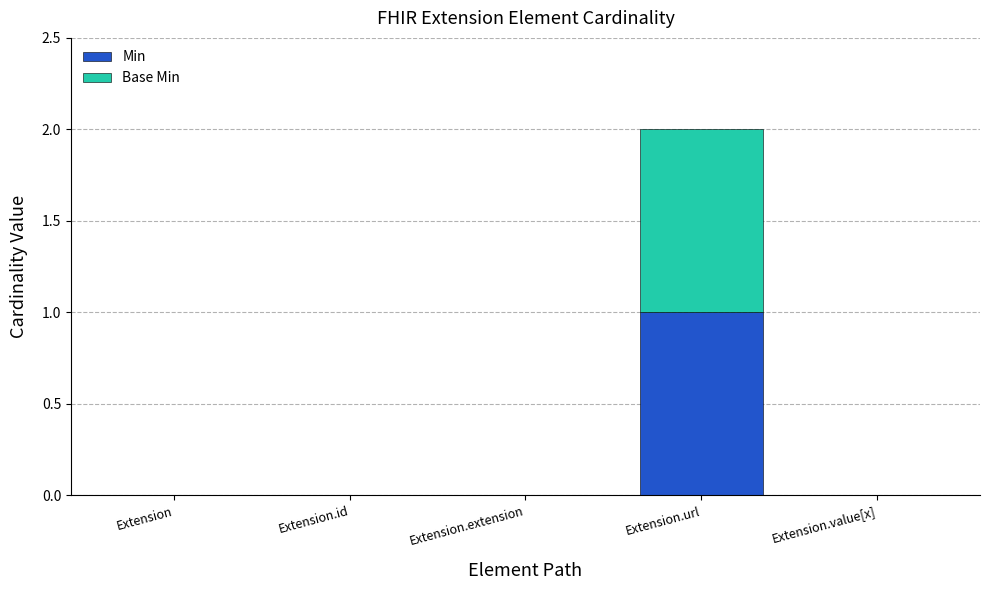

Are the bars horizontal?

No